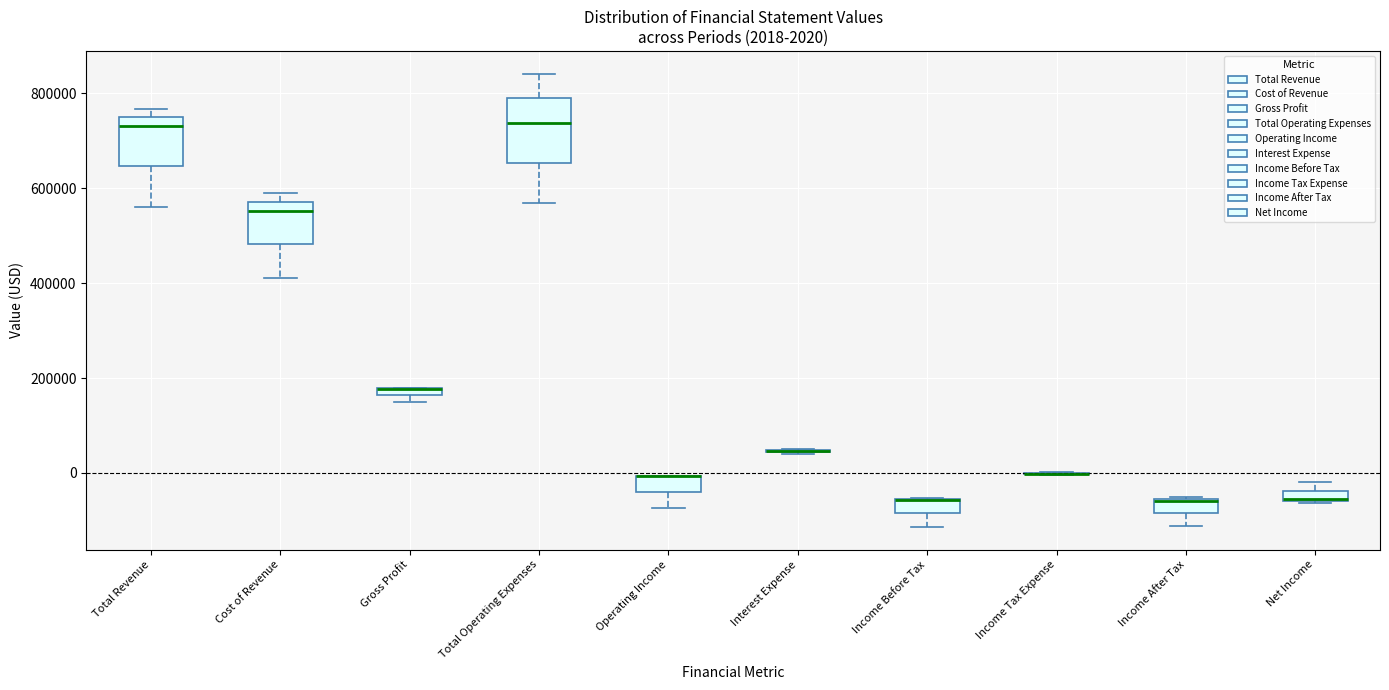

Comparing the boxes themselves (not the whiskers), which one is the tallest?

Total Operating Expenses